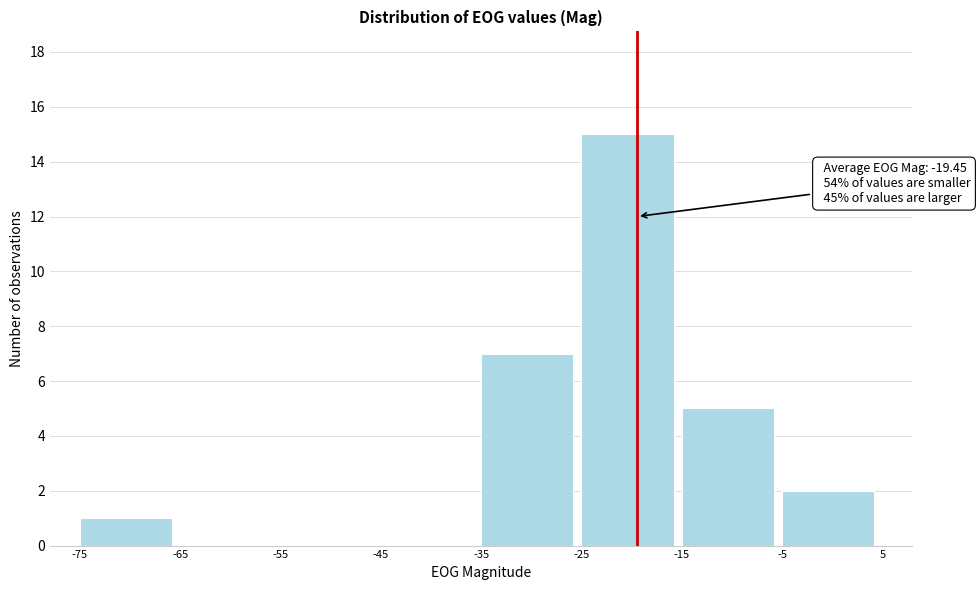

Which range on the x-axis has the tallest bar?

-25 to -15